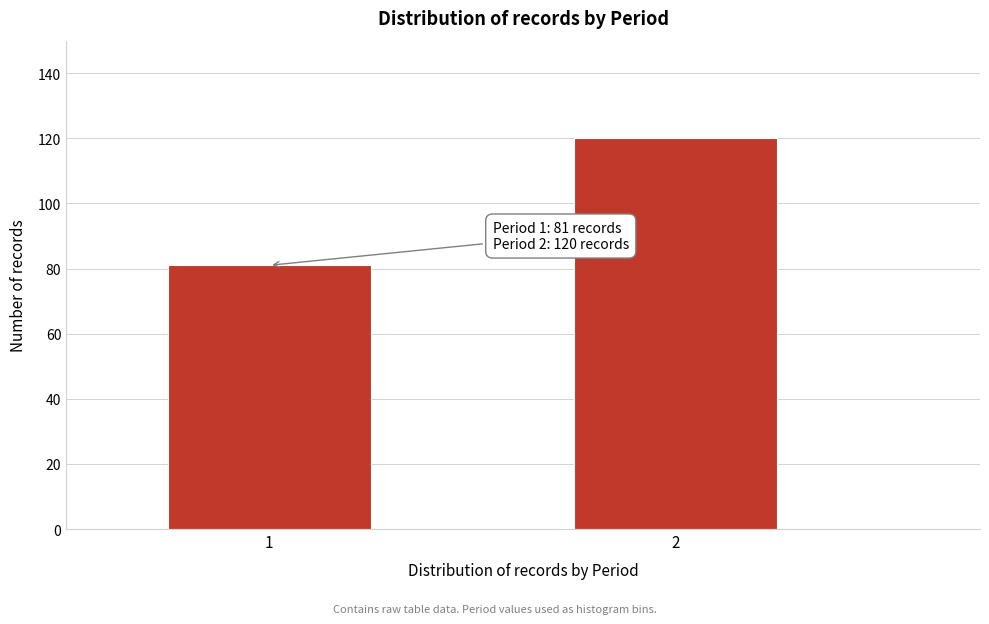

Reading left to right, what are all the values shown in this chart?

81	120